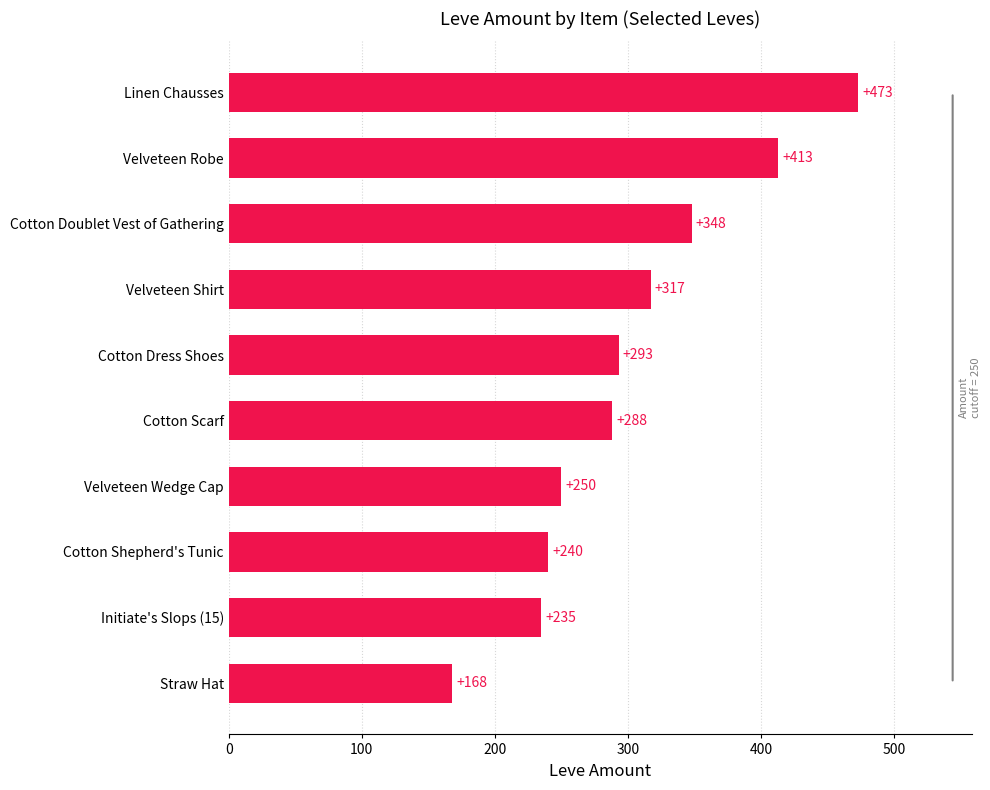

What is the label of the 10th bar from the bottom?

Linen Chausses